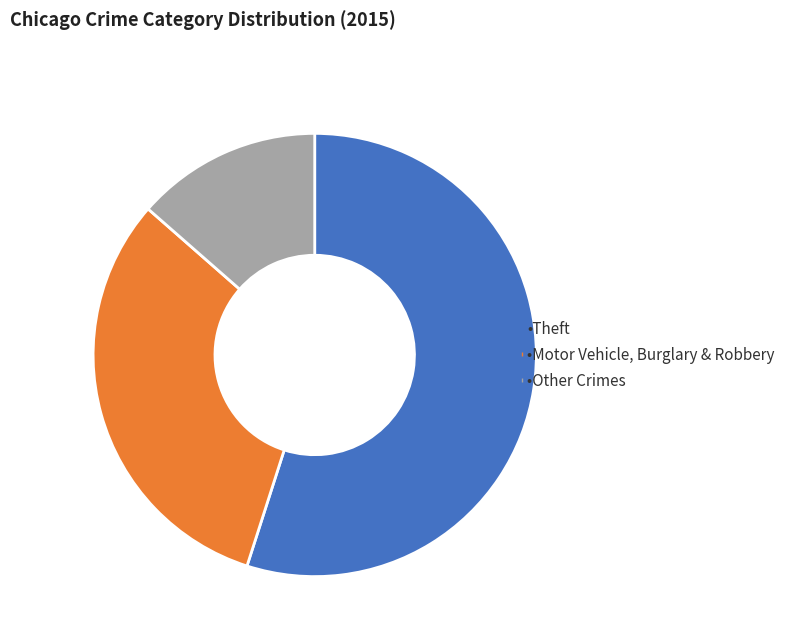

Does any single category account for the majority?

Yes